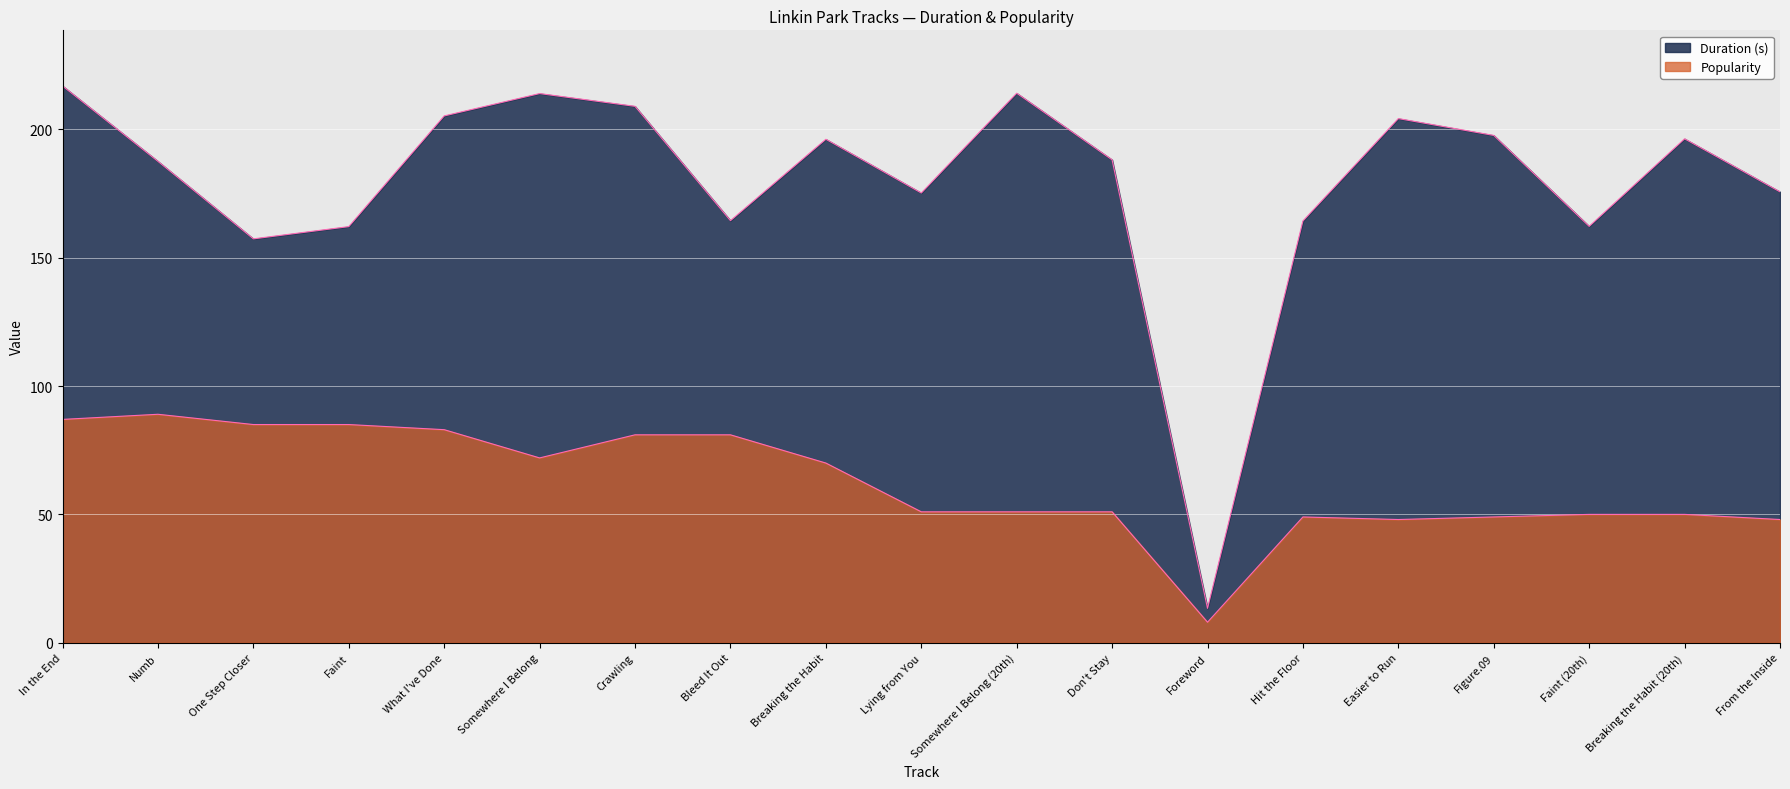

What is the maximum value for Popularity?

89.0